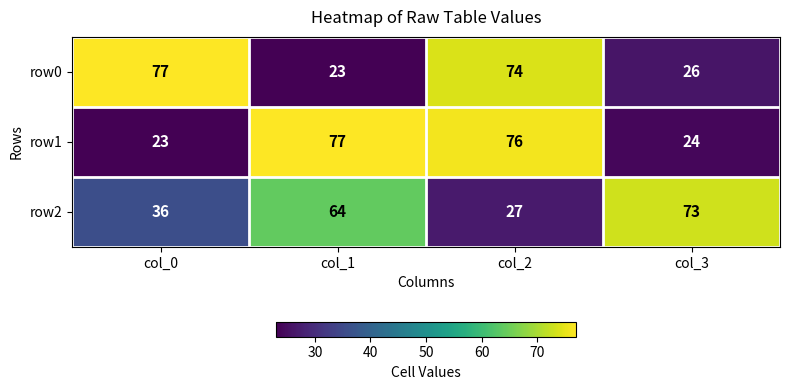

What is the greatest value displayed?

77